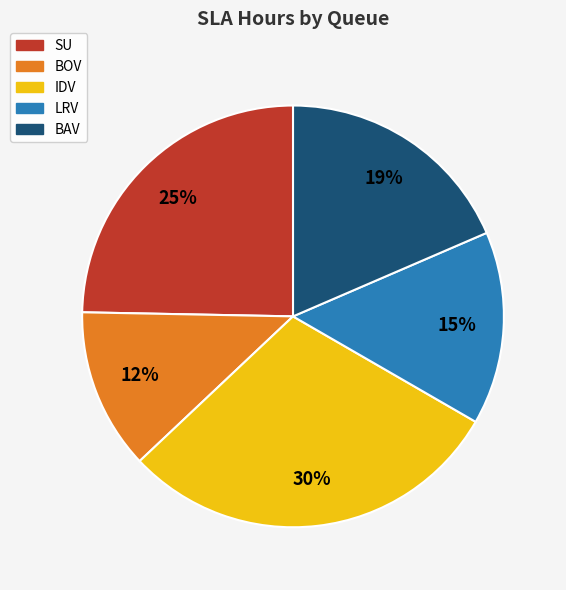

Combined, do SU and BOV account for over 50%?

No